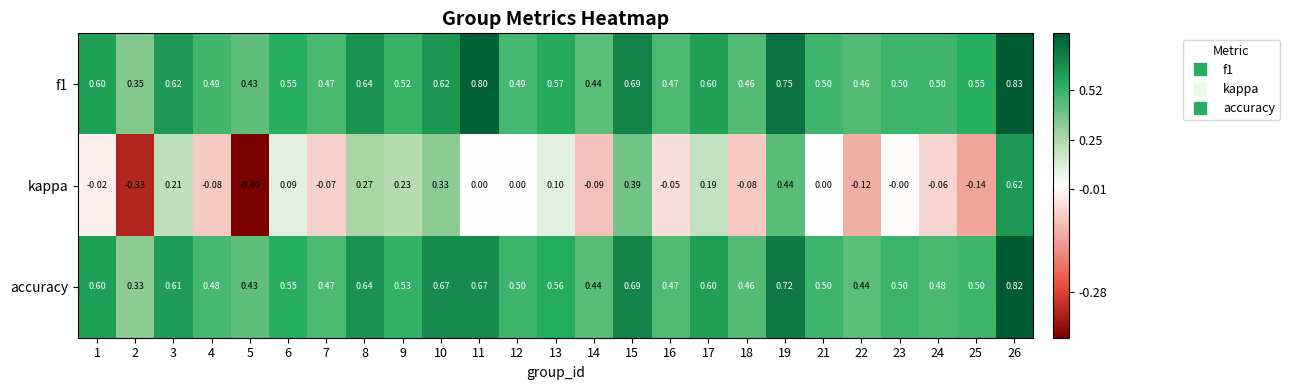

Rank the series by their maximum value, from lowest to highest.

kappa, accuracy, f1